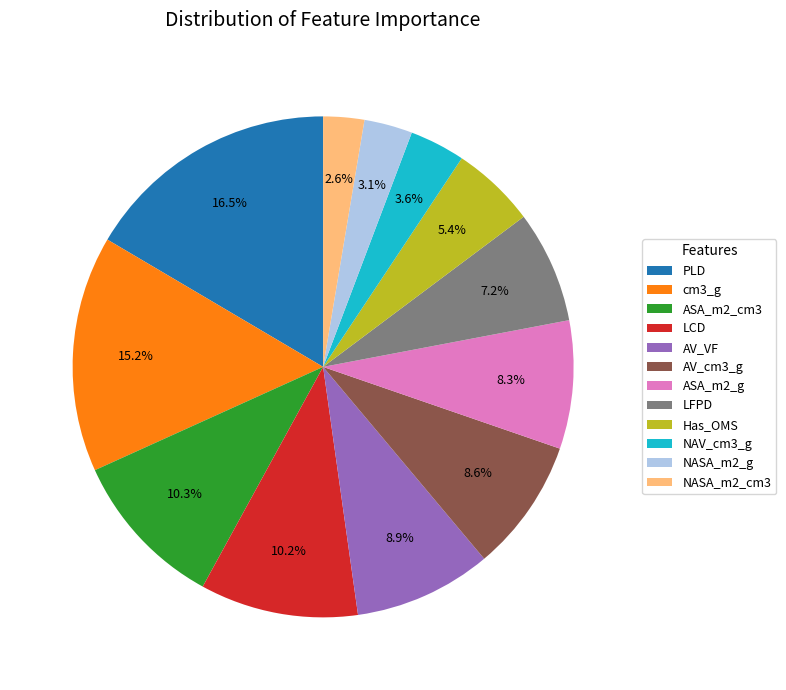

How many segments does this pie chart have?

12